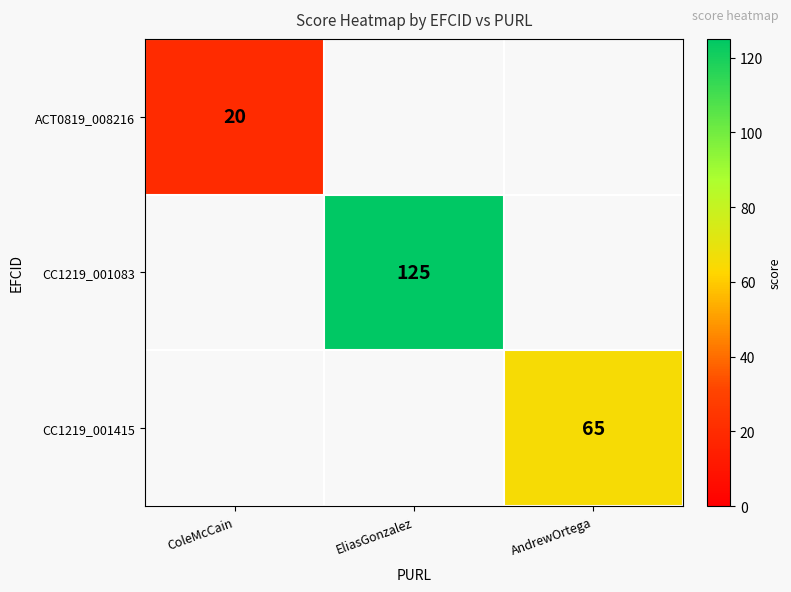

True or false: CC1219_001083 has a value of 125 at EliasGonzalez.

True